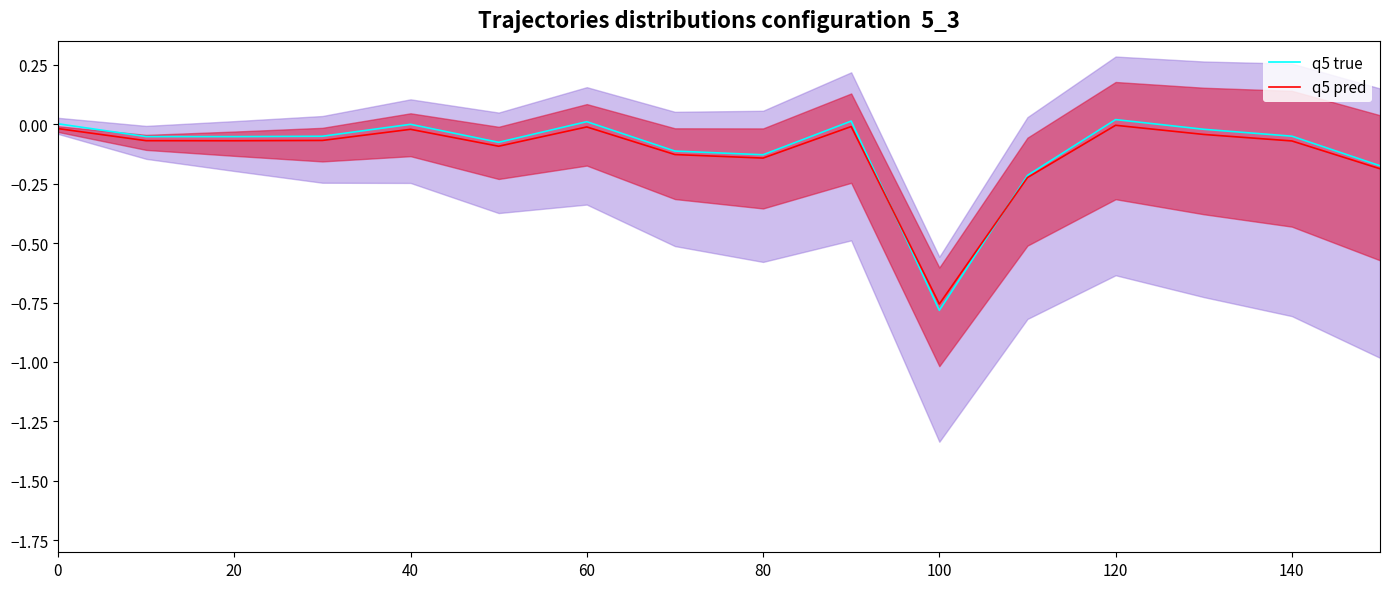

In q5 pred, how many points are lower than both neighbors (excluding endpoints)?

4